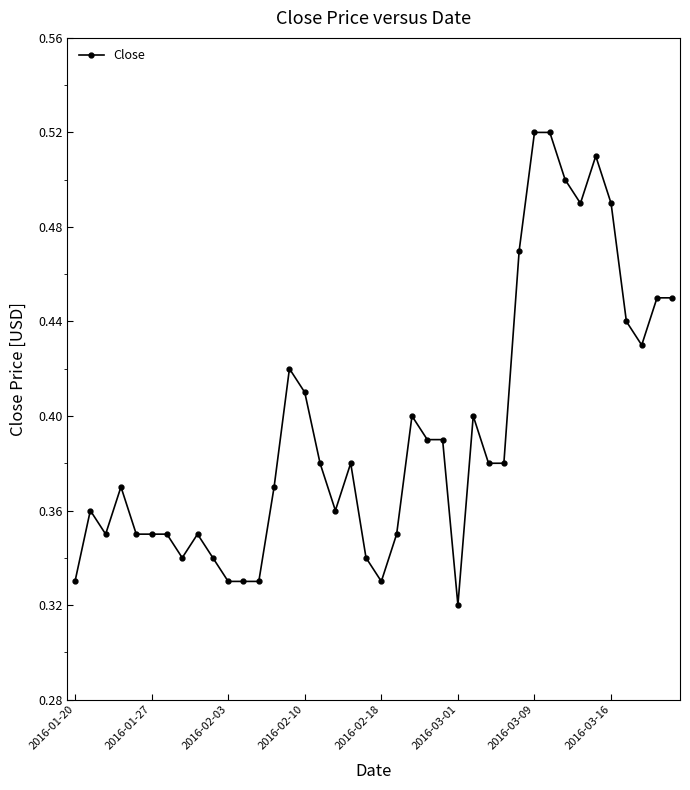

What is the sum of all values?

15.8